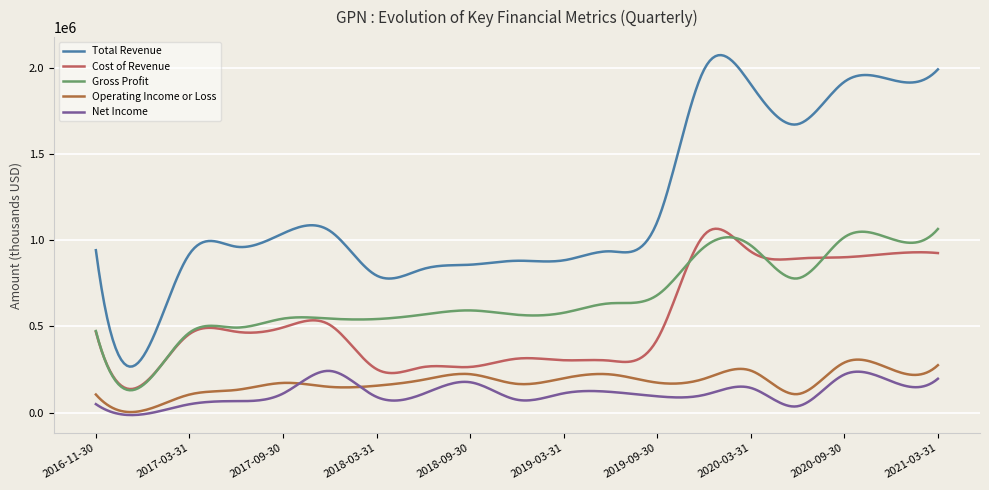

How many lines are shown in the chart?

5